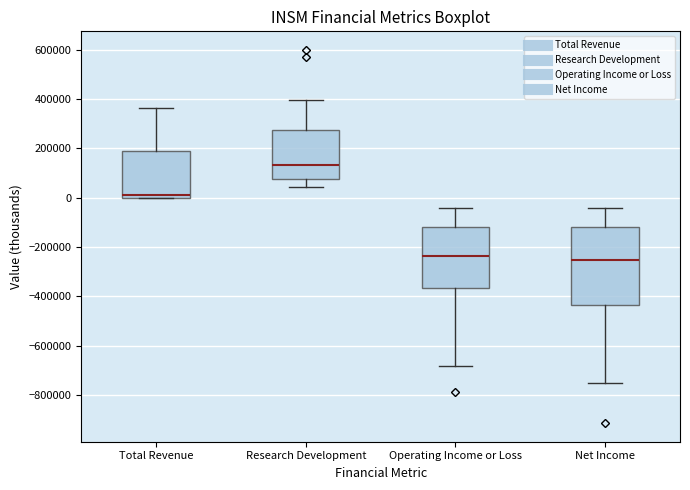

Reading left to right, read every box against the y-axis: the position of its median line, the range the box covers, and the ends of its whiskers. The values are not printed on the chart, so give them approximately, as read against the axis.

Total Revenue: median 20000, box 0 to 180000, whiskers 0 to 360000
Research Development: median 140000, box 80000 to 280000, whiskers 40000 to 400000
Operating Income or Loss: median -240000, box -360000 to -120000, whiskers -680000 to -40000
Net Income: median -260000, box -440000 to -120000, whiskers -740000 to -40000